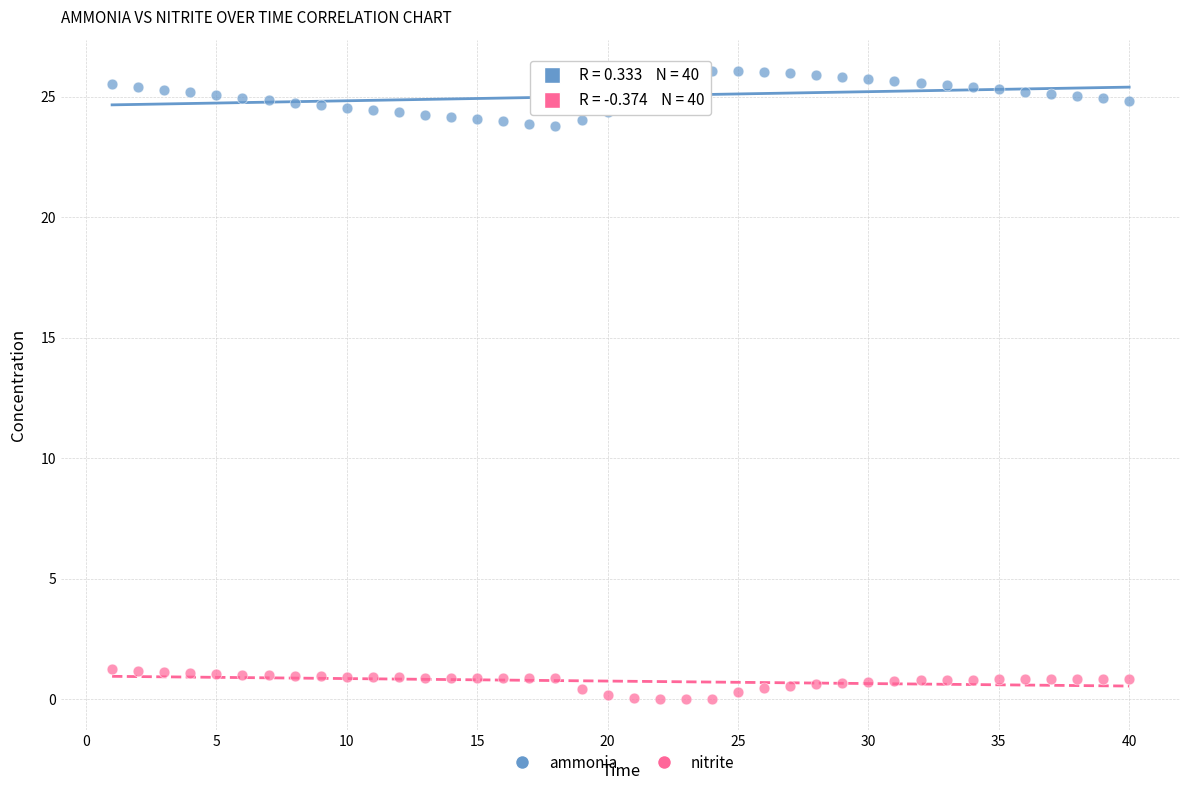

Which series contains the lowest Y value?

nitrite